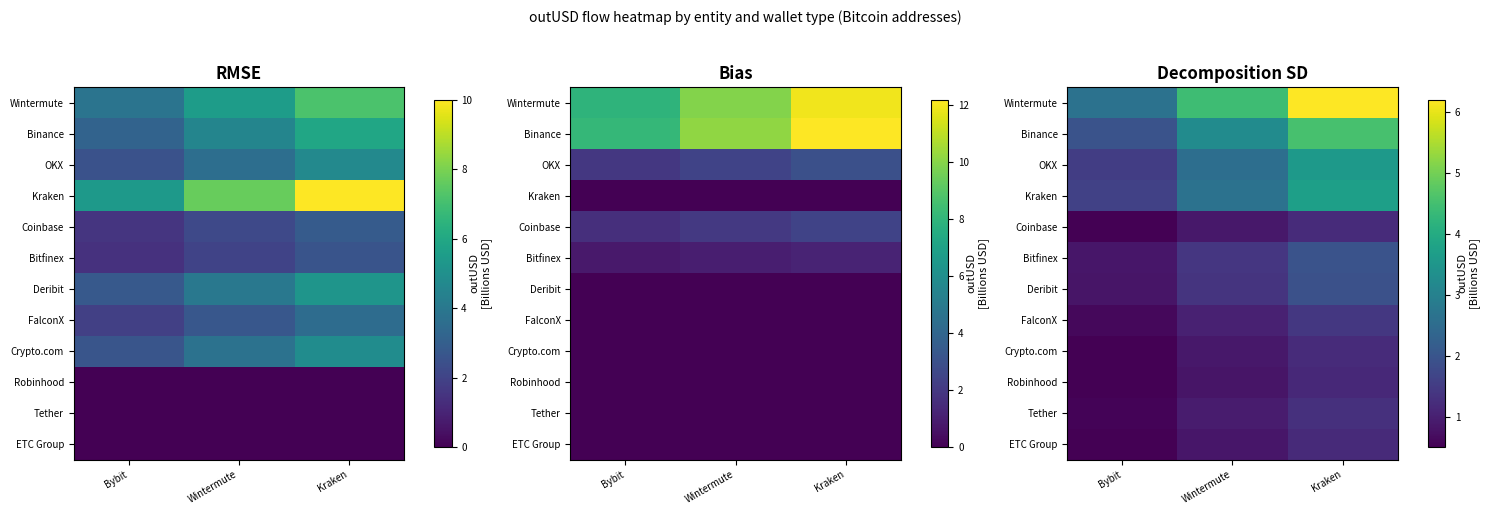

Which label corresponds to the smallest value in the chart?

Bybit